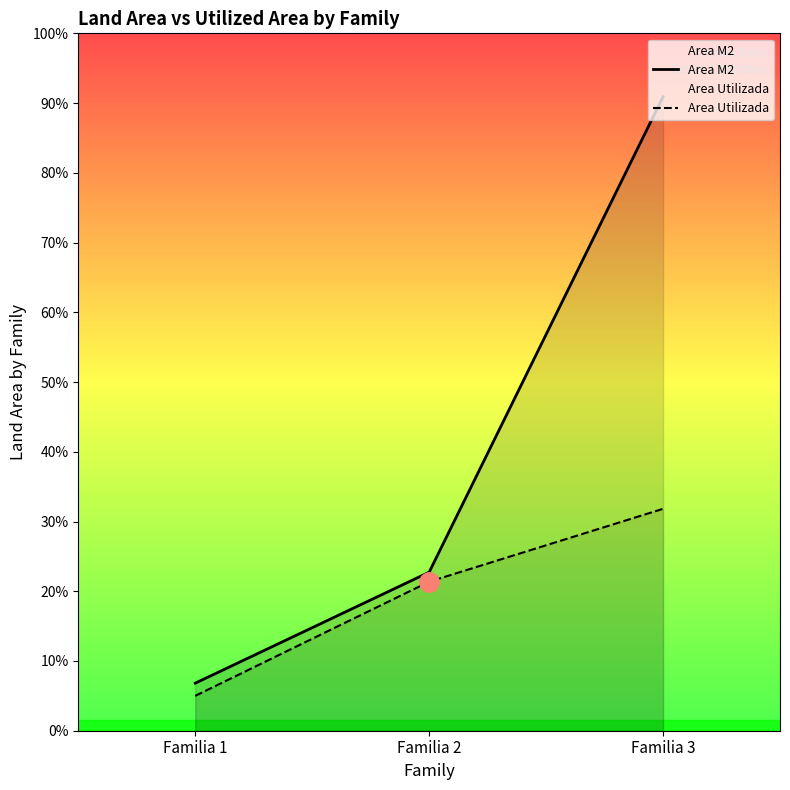

Is the value of Area Utilizada at Familia 3 greater than the value of Area M2 at Familia 1?

Yes